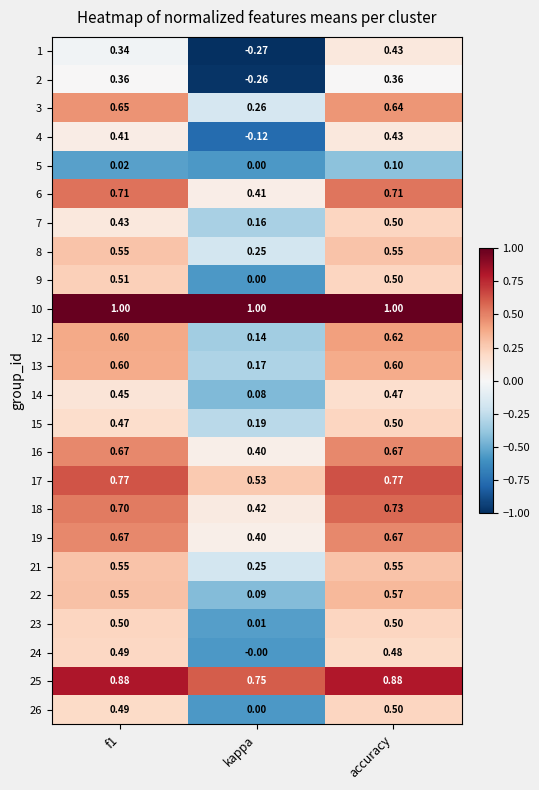

At which label does 18 reach its minimum?

kappa